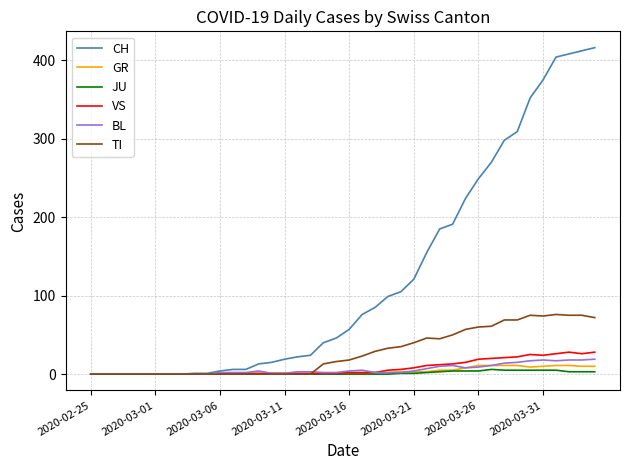

Which series has the widest spread of values?

CH